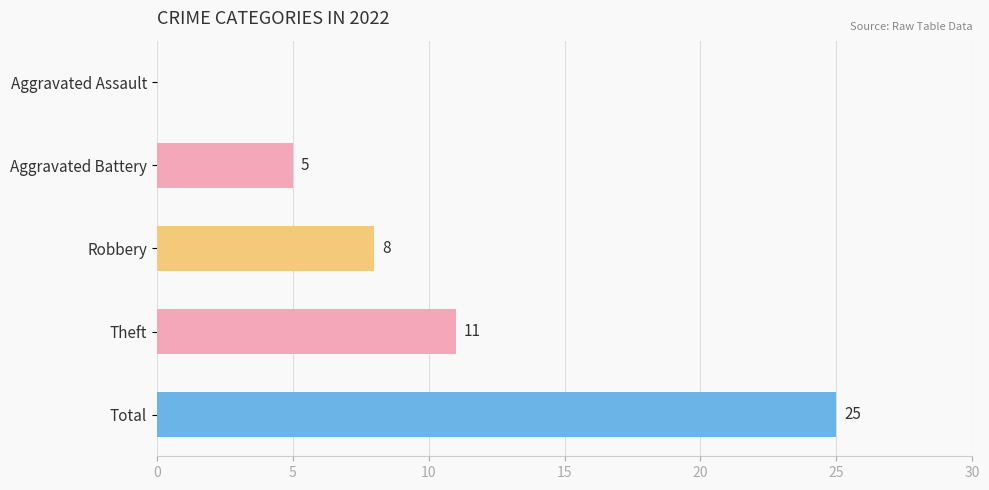

Read the value at Total.

25